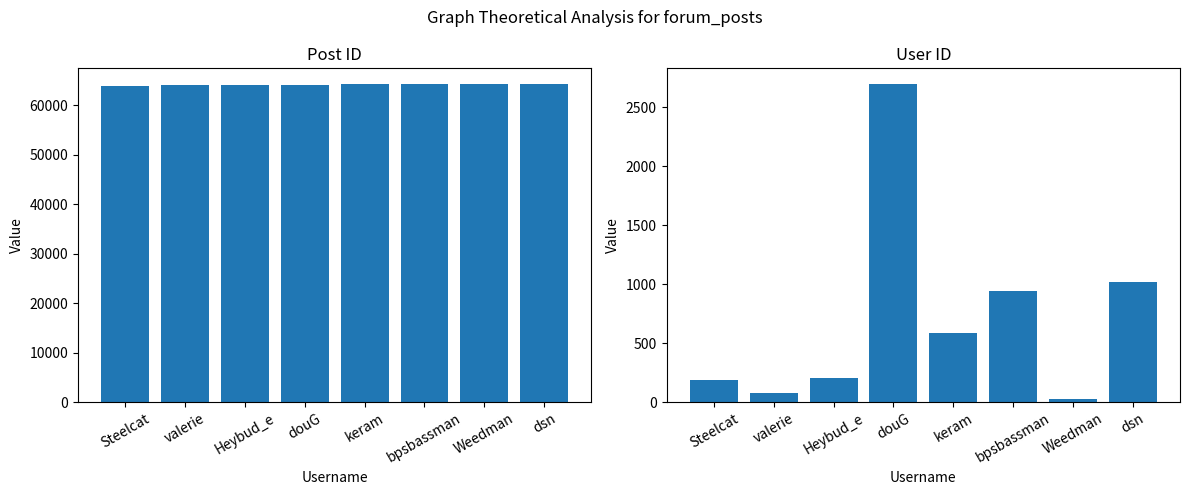

At how many categories does at least one series exceed 40040?

8